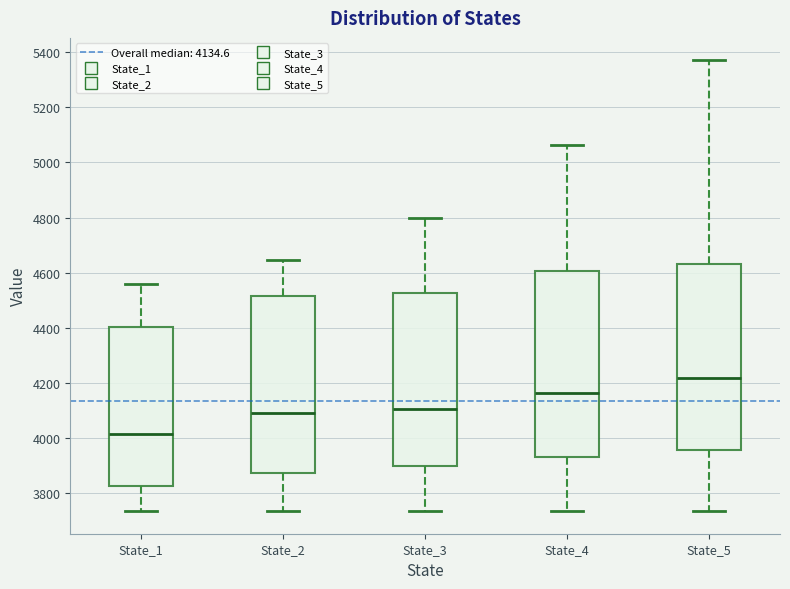

Reading left to right, transcribe this box plot: for each box, give where its median line is, the range the box spans, and where its two whiskers end, as read against the y-axis. The values are not printed on the chart, so give them approximately, as read against the axis.

State_1: median 4020, box 3820 to 4400, whiskers 3740 to 4560
State_2: median 4080, box 3880 to 4520, whiskers 3740 to 4640
State_3: median 4100, box 3900 to 4520, whiskers 3740 to 4800
State_4: median 4160, box 3940 to 4600, whiskers 3740 to 5060
State_5: median 4220, box 3960 to 4620, whiskers 3740 to 5380